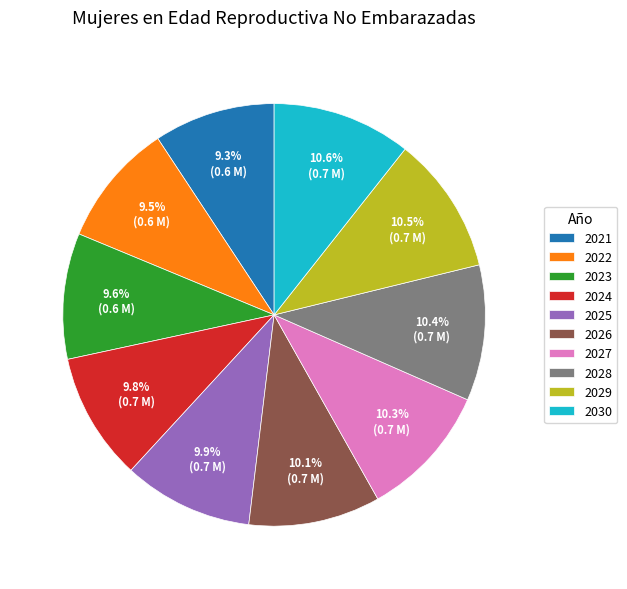

Between 2022 and 2029, which is larger?

2029